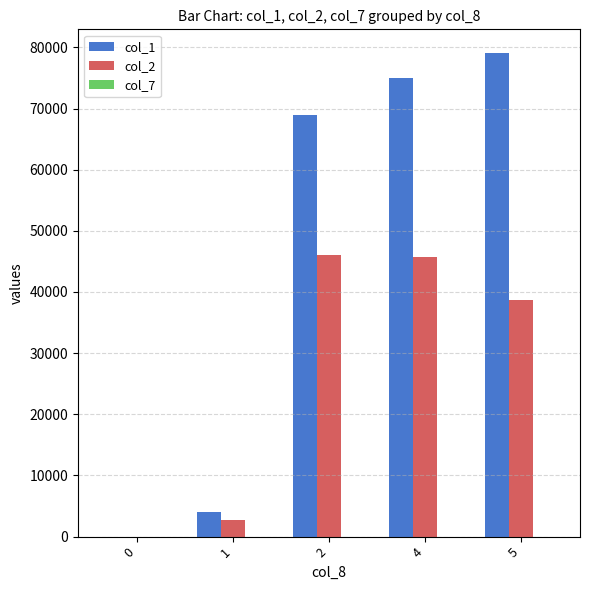

Which series has the largest range (max minus min)?

col_1